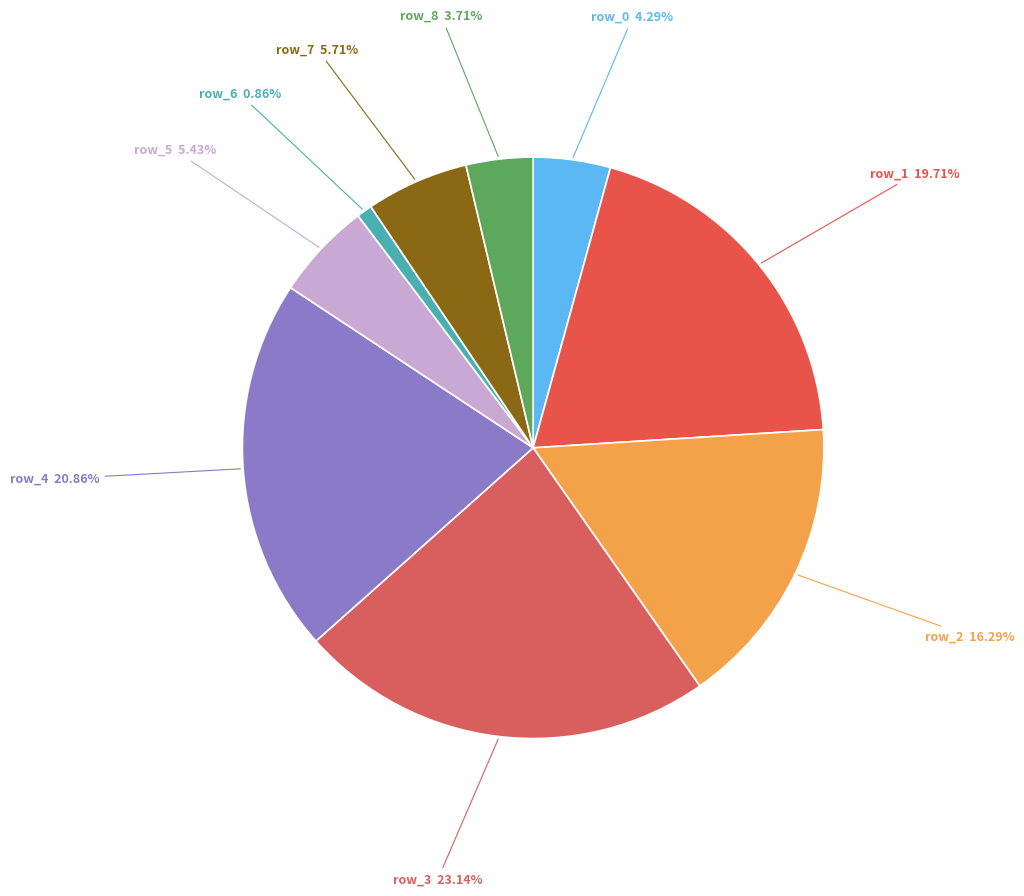

The row_7 slice represents 6% of the pie. True or false?

True